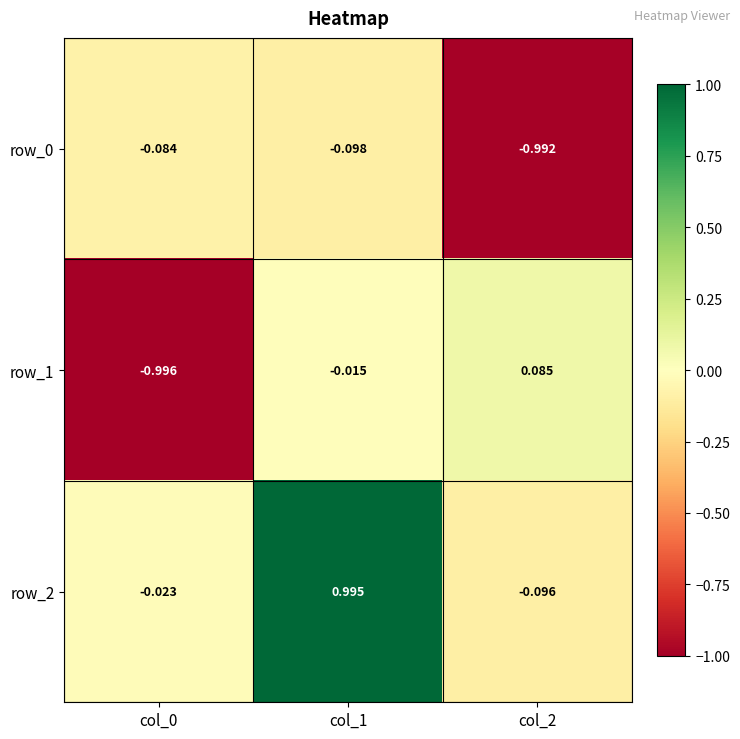

What is the sum of the row_0 values at col_0 and col_1?

-0.2